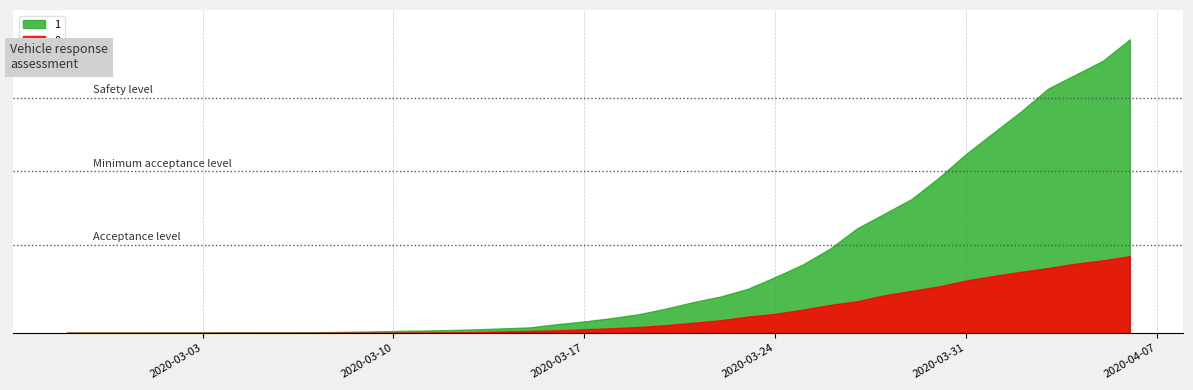

What is the value of the 0 point at the 31st from the left?

517